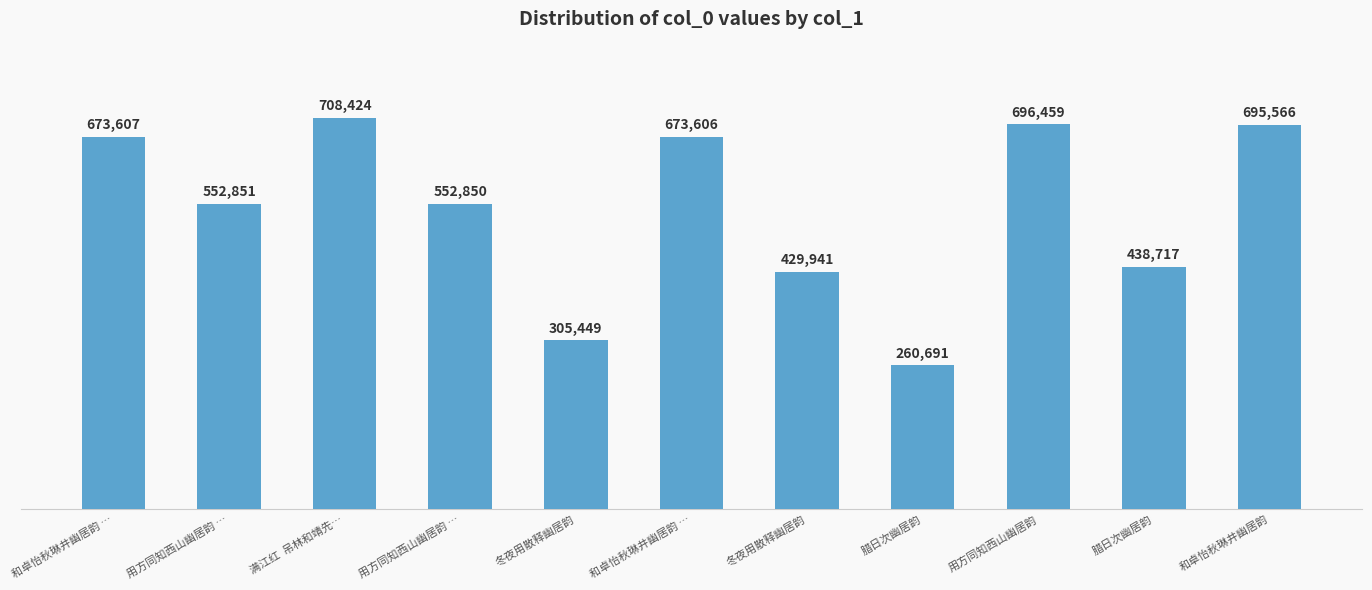

Rank the categories by value from lowest to highest.

腊日次幽居韵, 冬夜用散释幽居韵, 冬夜用散释幽居韵, 腊日次幽居韵, 用方同知西山幽居韵 …, 用方同知西山幽居韵 …, 和卓怡秋琳井幽居韵 …, 和卓怡秋琳井幽居韵 …, 和卓怡秋琳井幽居韵, 用方同知西山幽居韵, 满江红  吊林和靖先…